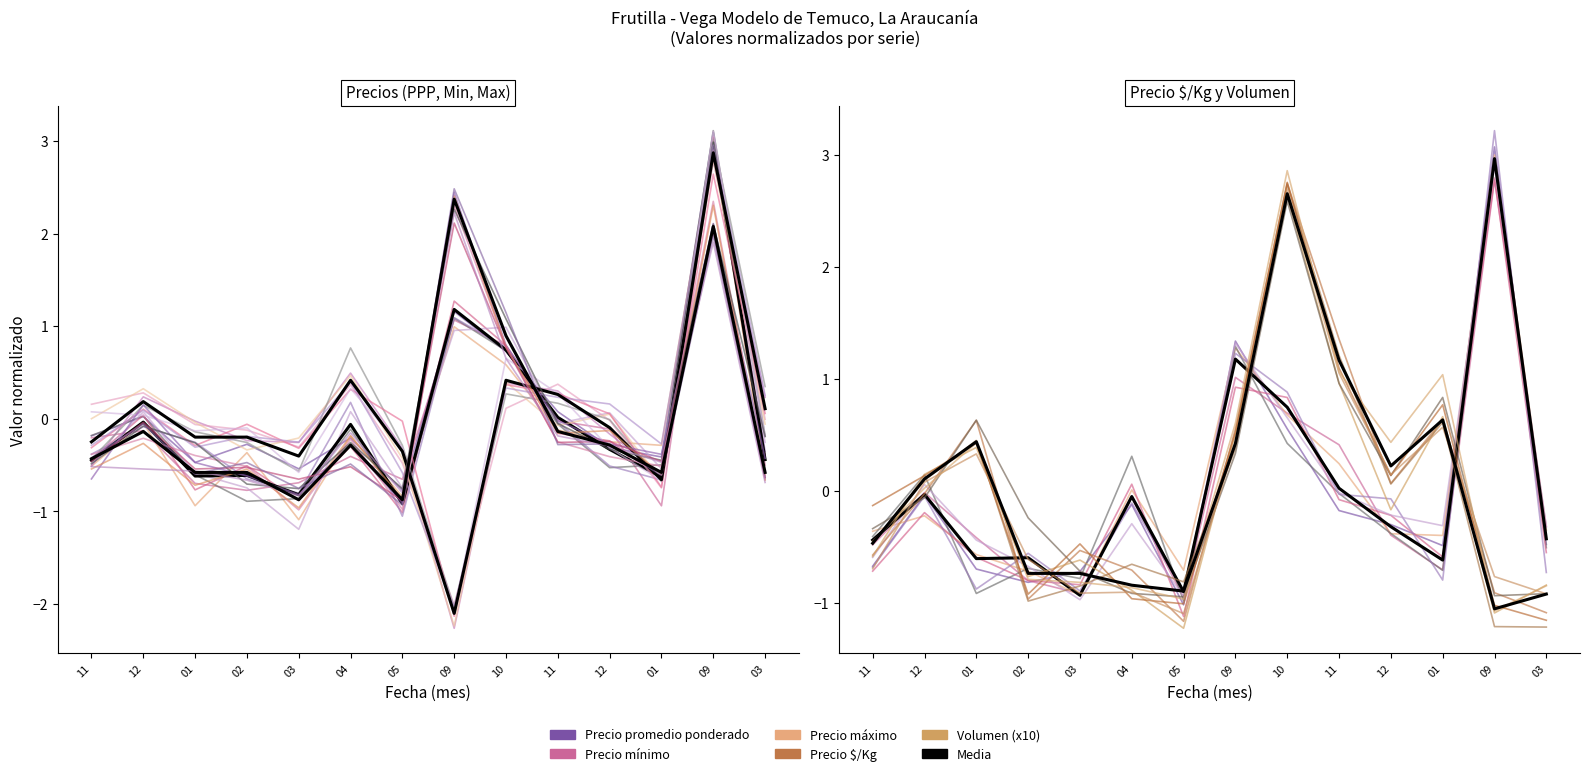

Count the number of categories in the chart.

14